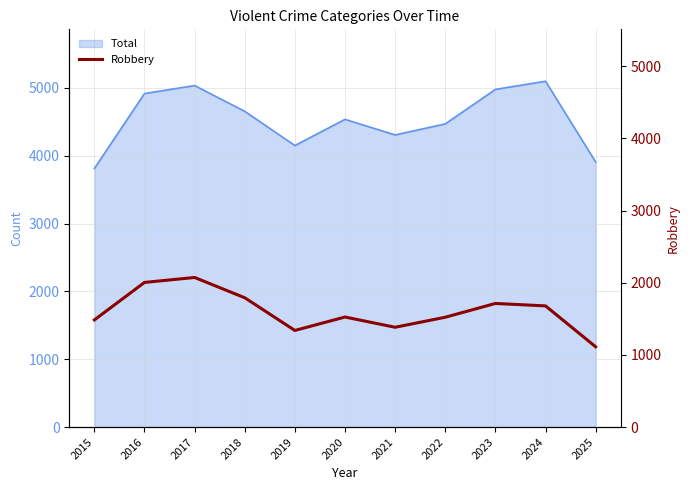

True or false: Total has a value of 1099 at 2017.

False